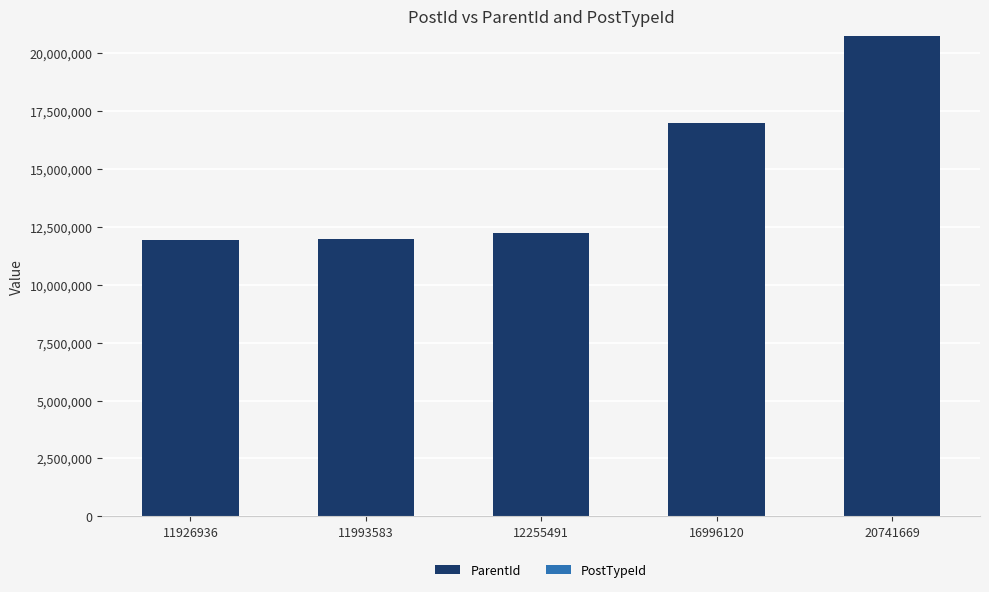

The value of ParentId at 11993583 is 11993516. True or false?

True